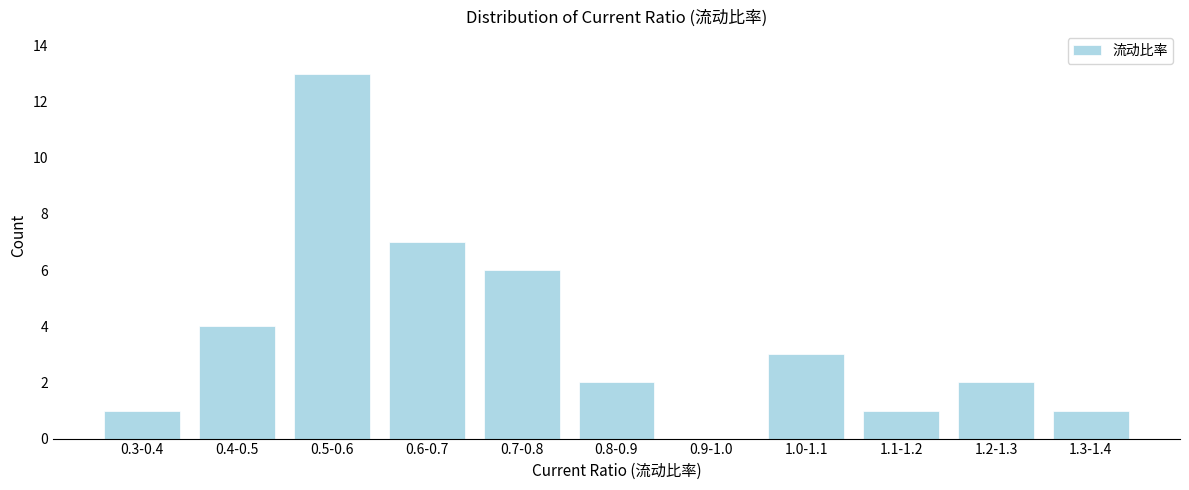

Reading right to left, transcribe all the data shown in this chart.

1.3-1.4=1	1.2-1.3=2	1.1-1.2=1	1.0-1.1=3	0.9-1.0=0	0.8-0.9=2	0.7-0.8=6	0.6-0.7=7	0.5-0.6=13	0.4-0.5=4	0.3-0.4=1